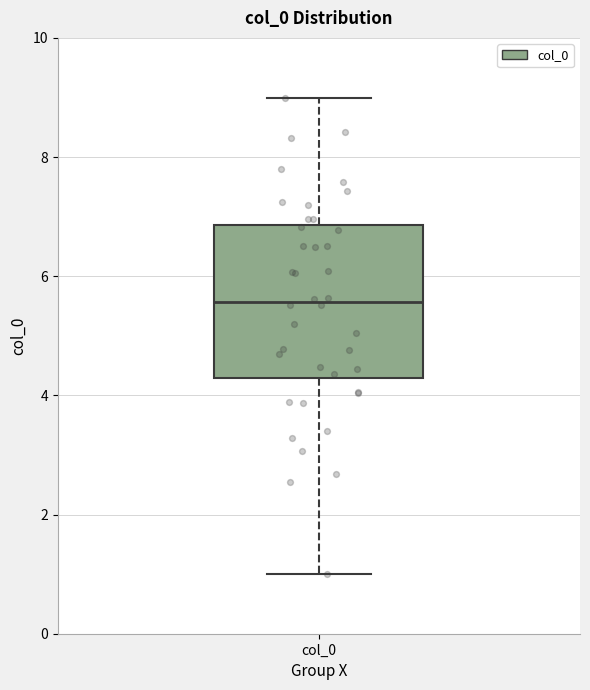

Where is the lower edge of the box for col_0 on the y-axis? The values are not printed on the chart, so give them approximately, as read against the axis.

4.2